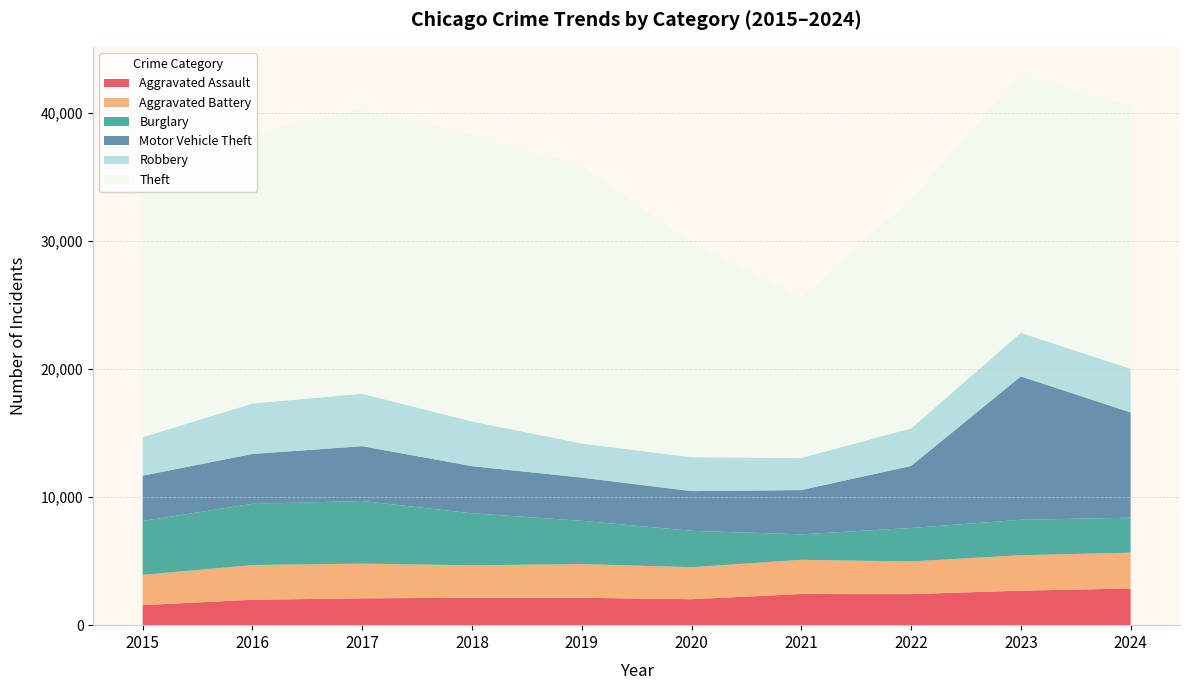

Reading left to right, list all the values displayed in this chart.

Aggravated Assault: 2015=1564	2016=1985	2017=2095	2018=2140	2019=2138	2020=2028	2021=2432	2022=2424	2023=2693	2024=2862
Aggravated Battery: 2015=2362	2016=2709	2017=2712	2018=2532	2019=2634	2020=2500	2021=2670	2022=2552	2023=2768	2024=2801
Burglary: 2015=4208	2016=4781	2017=4891	2018=4065	2019=3380	2020=2841	2021=1991	2022=2616	2023=2769	2024=2732
Motor Vehicle Theft: 2015=3540	2016=3894	2017=4279	2018=3683	2019=3372	2020=3099	2021=3457	2022=4843	2023=11197	2024=8218
Robbery: 2015=3005	2016=3944	2017=4096	2018=3489	2019=2671	2020=2648	2021=2516	2022=2932	2023=3404	2024=3416
Theft: 2015=19780	2016=21117	2017=22278	2018=22339	2019=21695	2020=16786	2021=12536	2022=17914	2023=20183	2024=20516